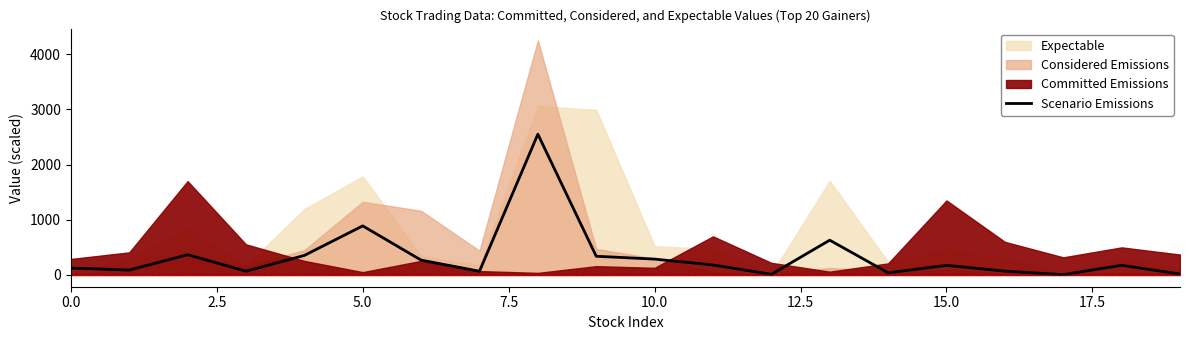

How many data points are above 175?

10